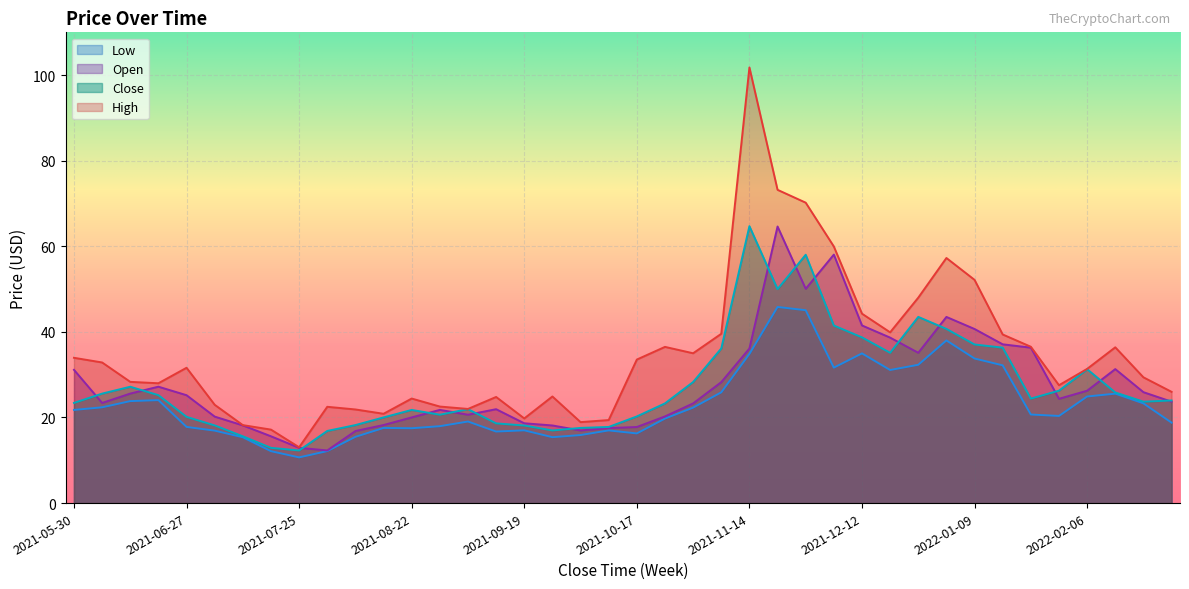

True or false: Close has more than 2 interior local peaks.

True